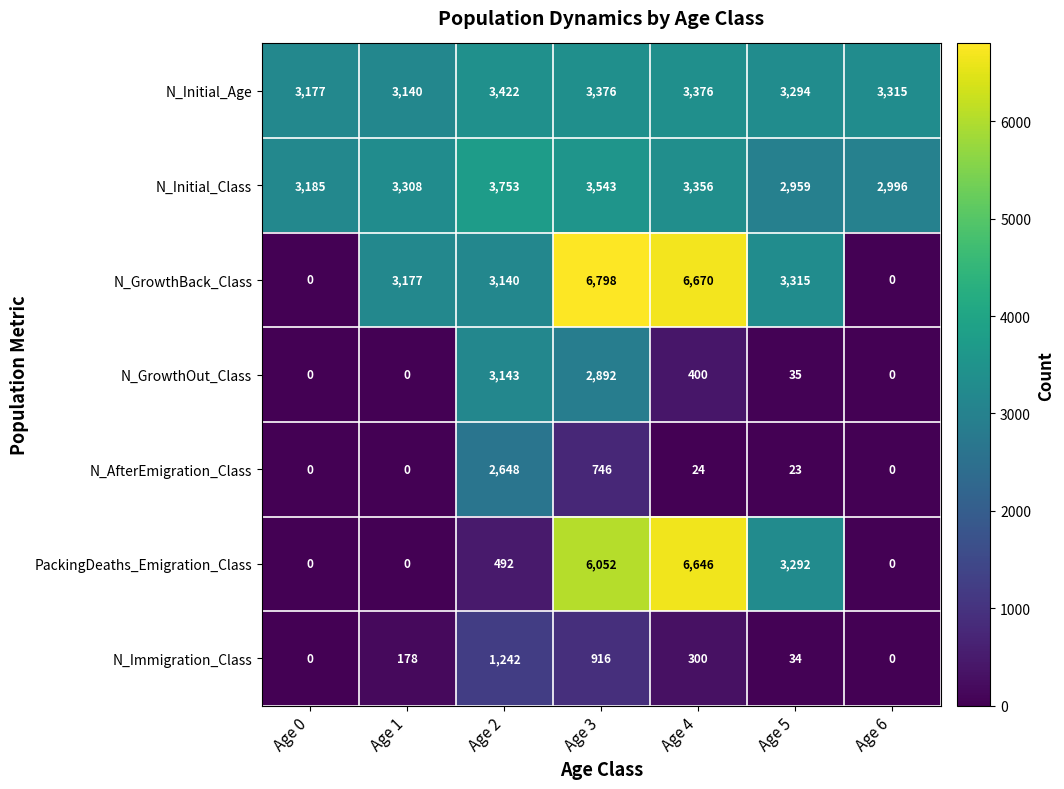

What is the spread (max minus min) of values at Age 1?

3308